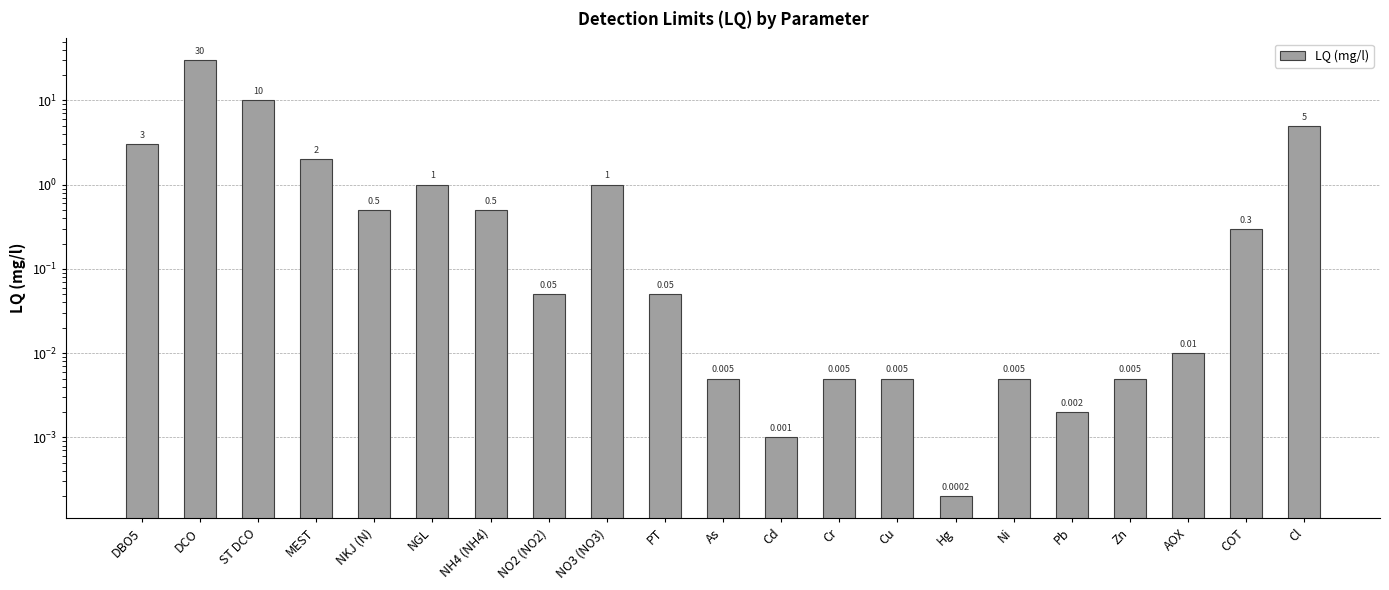

Are the bars horizontal?

No